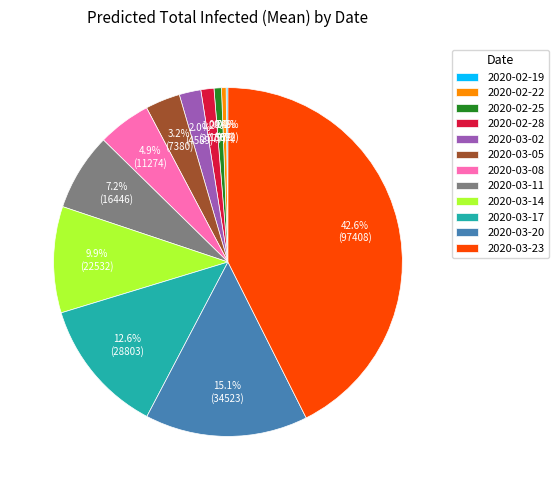

What portion of the pie excludes 2020-02-22?

99.6%